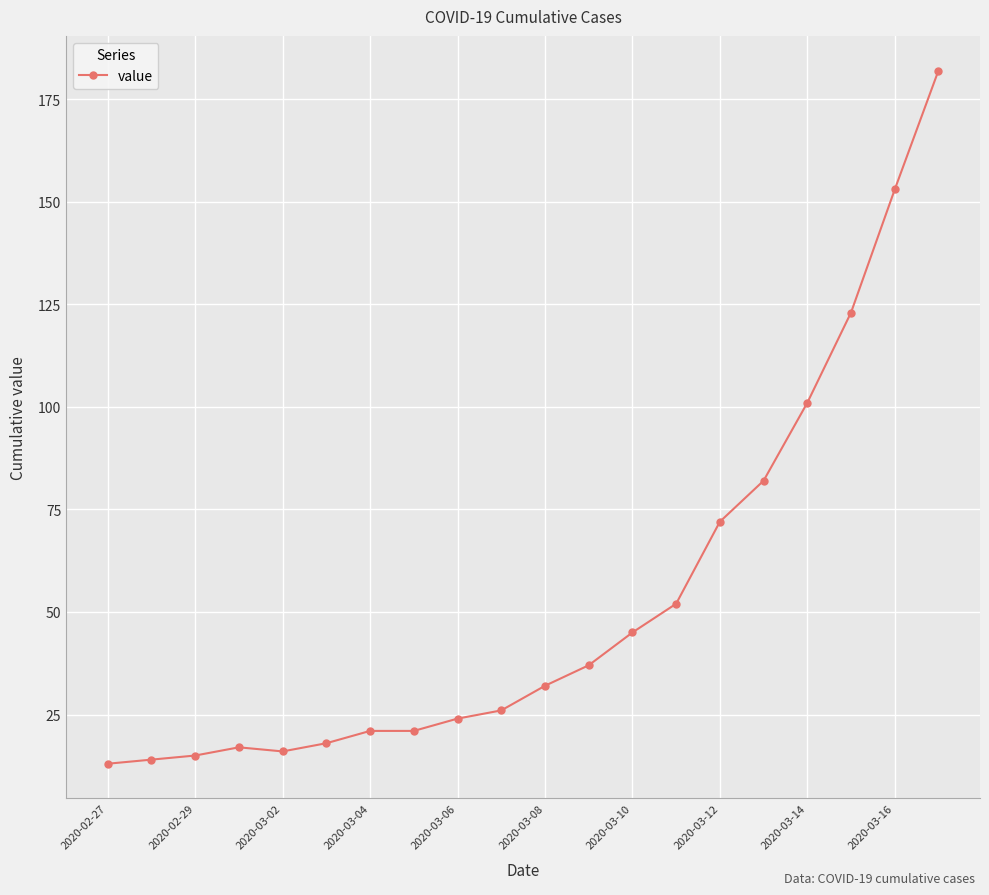

What is the maximum value shown in the chart?

182